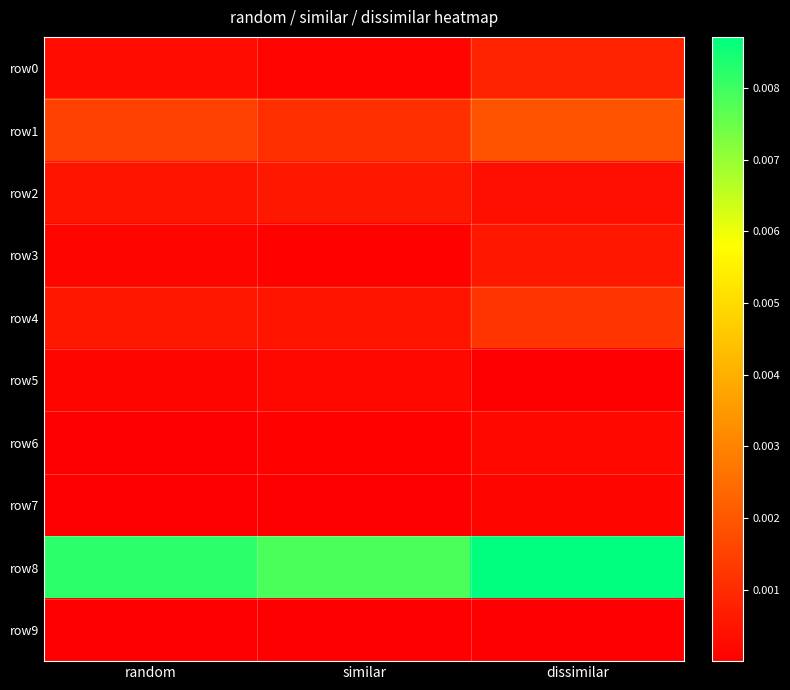

At random, list the series in order from smallest to largest.

row6, row7, row9, row5, row3, row0, row2, row4, row1, row8